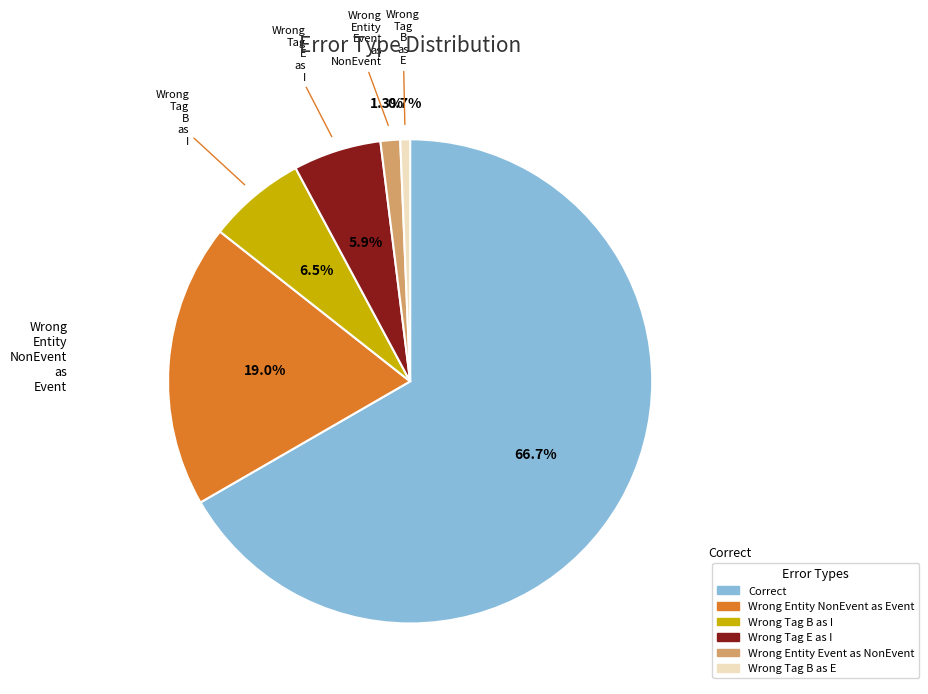

Is there any slice that represents more than half of the pie?

Yes